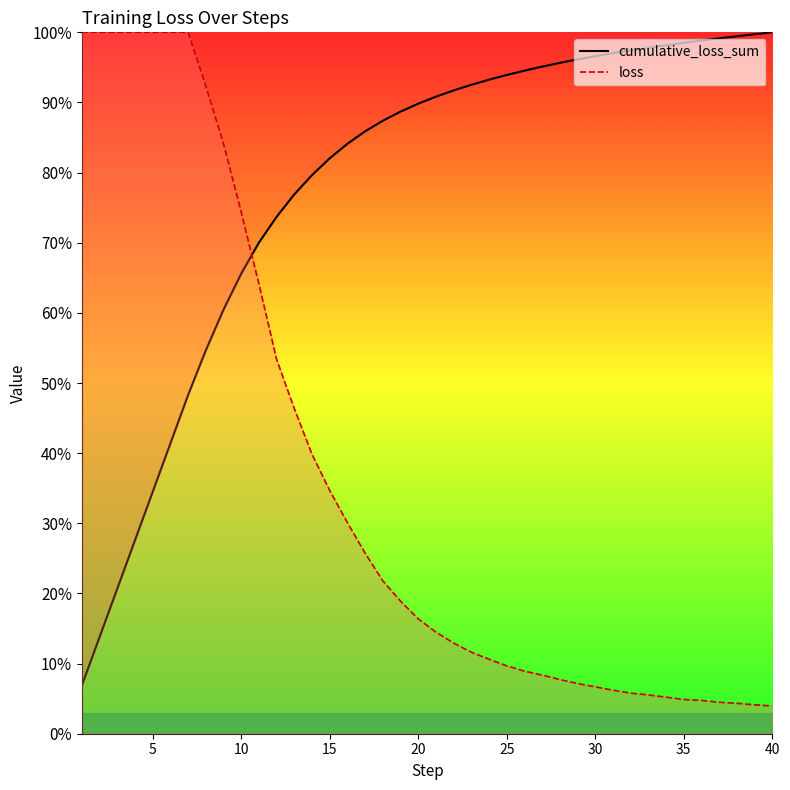

Reading left to right, extract all data points from this chart.

cumulative_loss_sum: 6.9	13.8	20.7	27.6	34.5	41.4	48.3	54.7	60.5	65.6	70.0	73.7	76.9	79.7	82.0	84.1	85.9	87.4	88.7	89.8	90.8	91.7	92.5	93.3	93.9	94.5	95.1	95.6	96.1	96.6	97.0	97.4	97.8	98.2	98.5	98.8	99.1	99.4	99.7	100.0
loss: 100.0	100.0	100.0	100.0	100.0	100.0	100.0	92.4	84.1	74.4	64.1	53.4	46.3	39.8	34.7	30.1	25.7	21.8	18.9	16.4	14.5	12.9	11.6	10.6	9.7	8.9	8.4	7.7	7.2	6.7	6.2	5.8	5.5	5.2	4.9	4.7	4.5	4.3	4.1	4.0